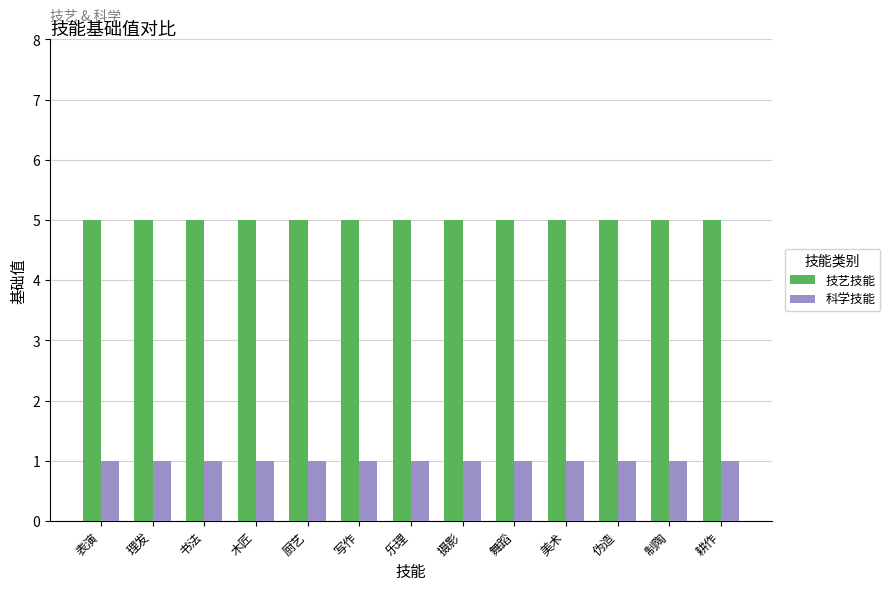

What is the maximum value for 科学技能?

1